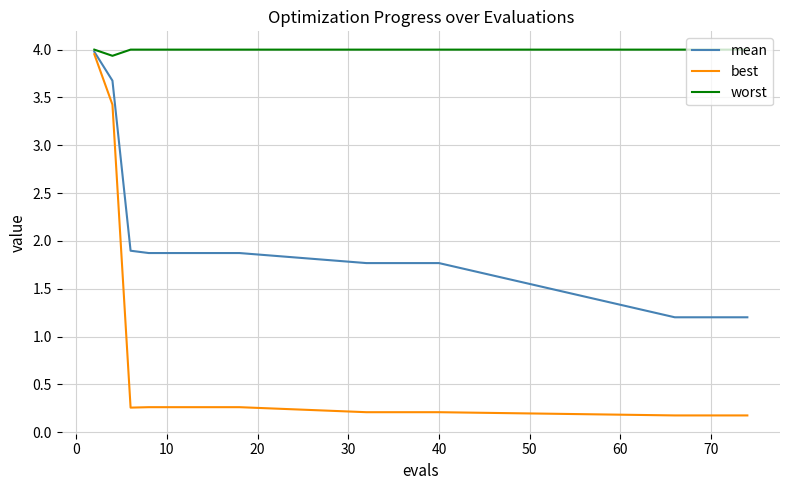

Which series has the widest spread of values?

best